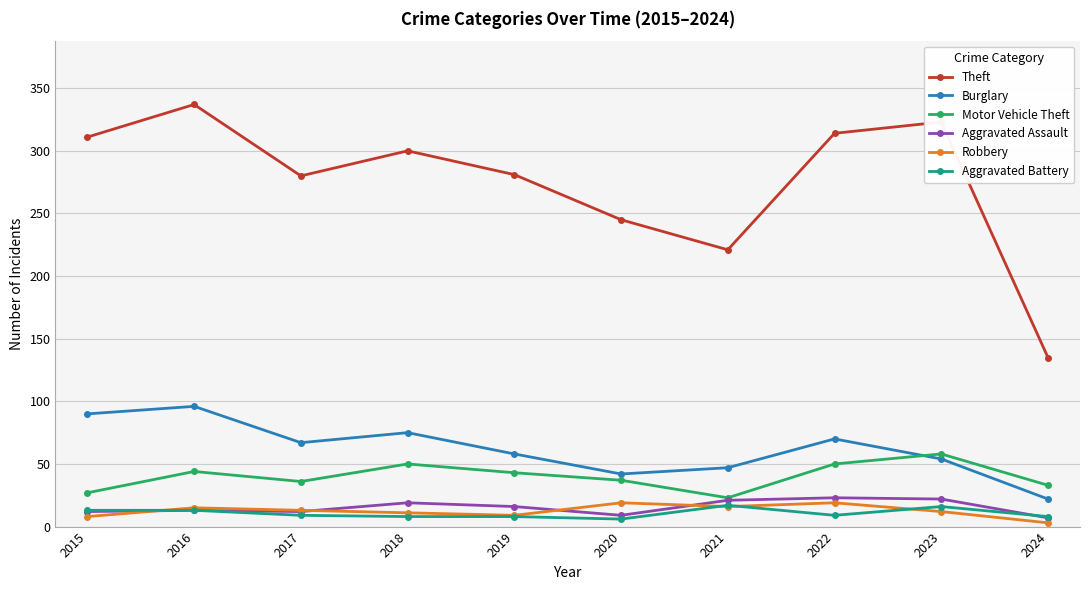

At which category does the chart reach its peak across all series?

2016